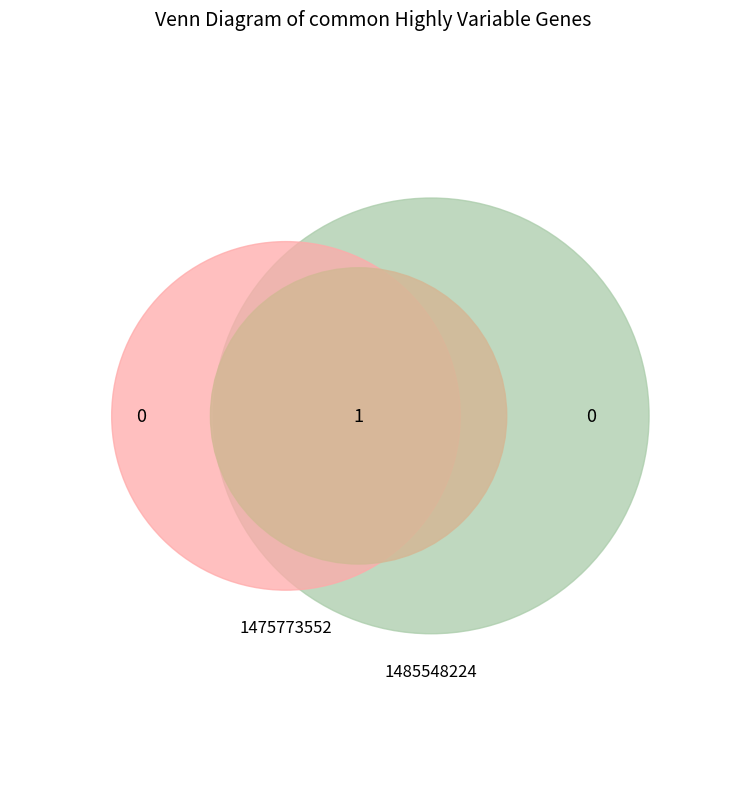

Which has a higher value, 1475773552 or 1485548224?

1485548224